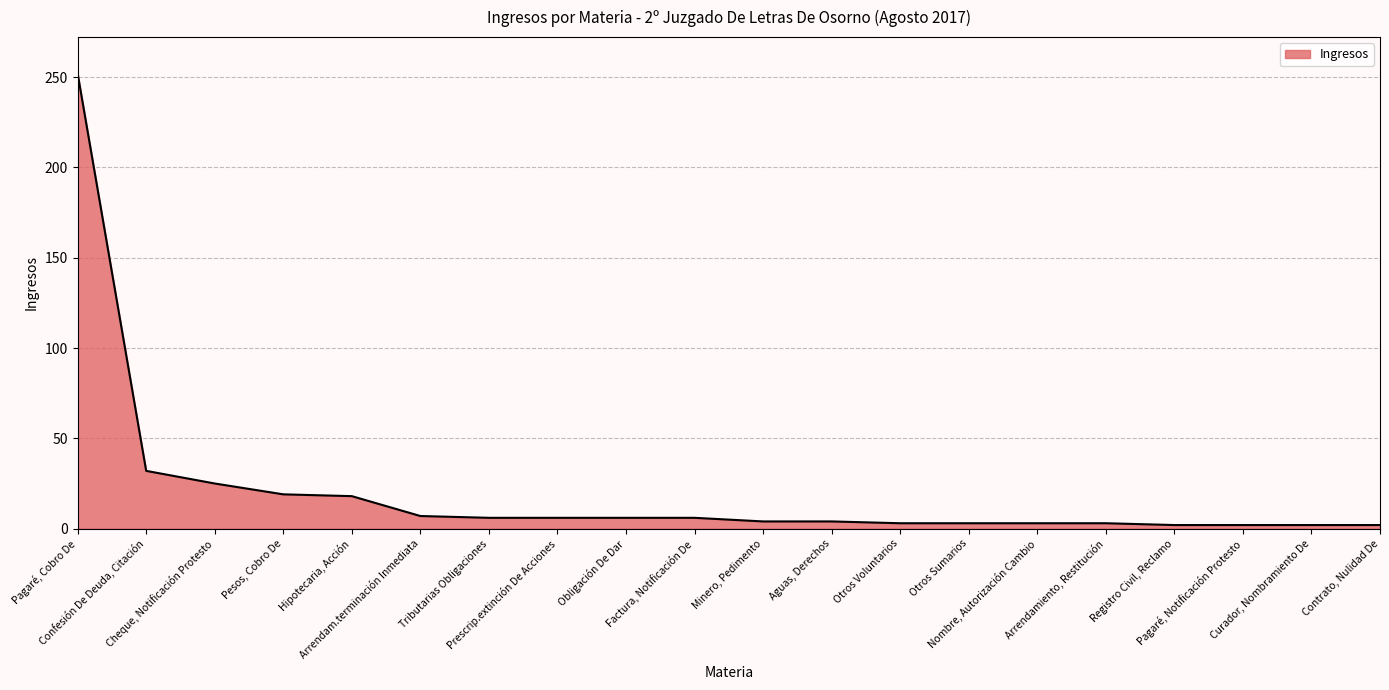

Which label corresponds to the largest value in the chart?

Pagaré, Cobro De